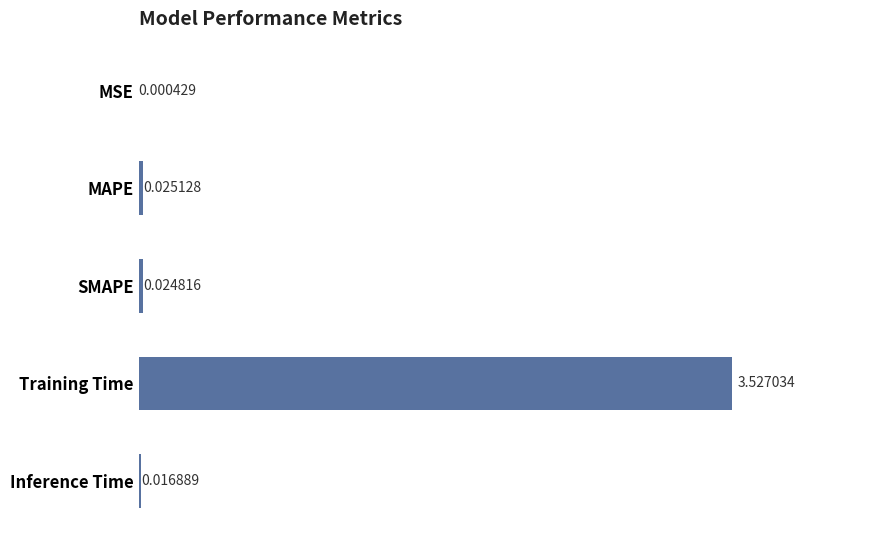

Which has a higher value, SMAPE or MSE?

SMAPE